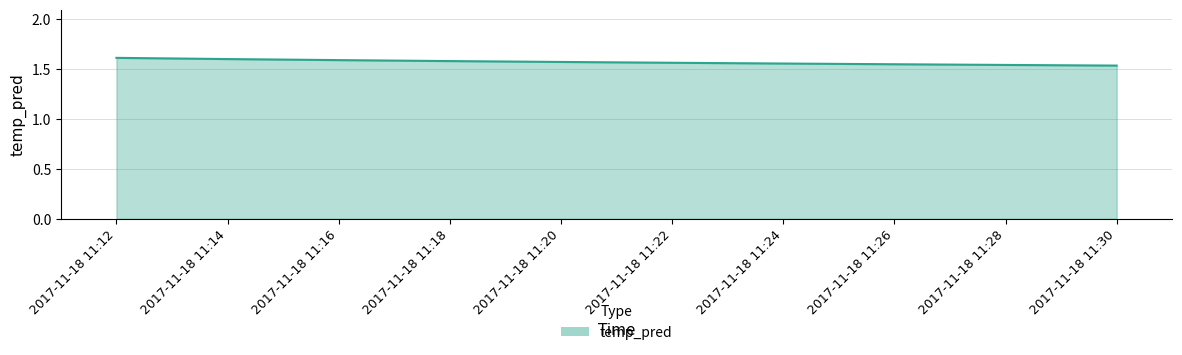

How many values are between 1 and 2?

10